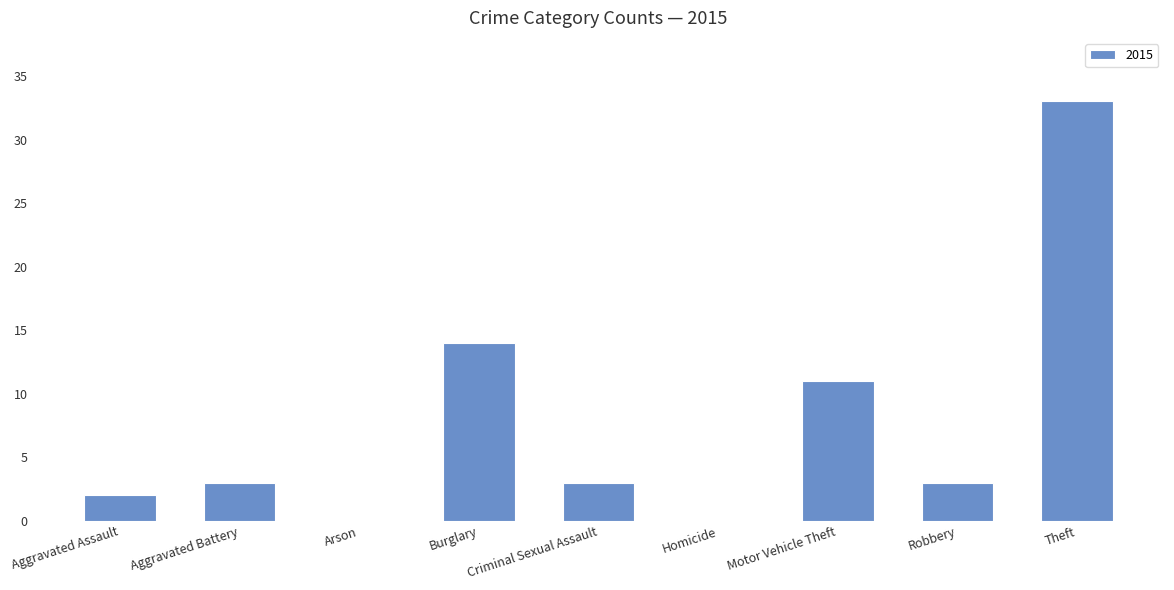

Is it true that the value at Homicide is -19?

False